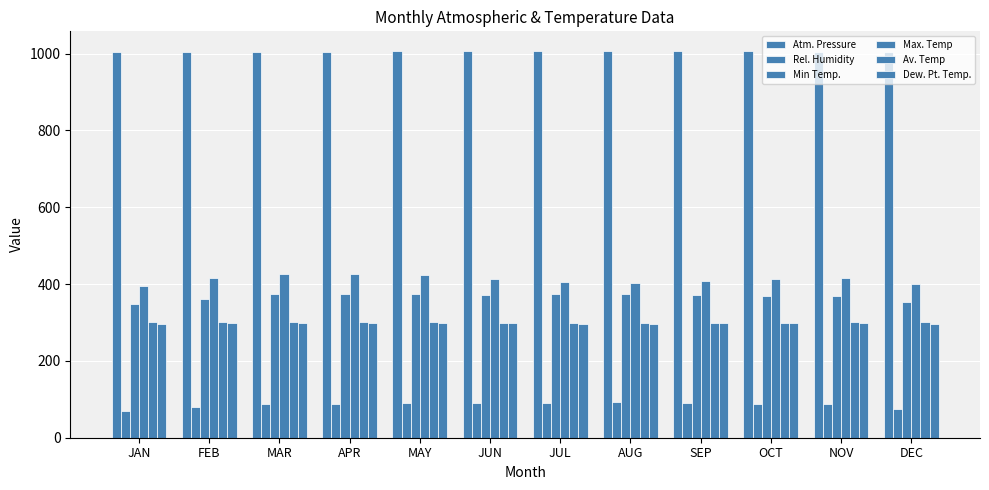

Rank the series at AUG from lowest to highest value.

Rel. Humidity, Dew. Pt. Temp., Av. Temp, Min Temp., Max. Temp, Atm. Pressure